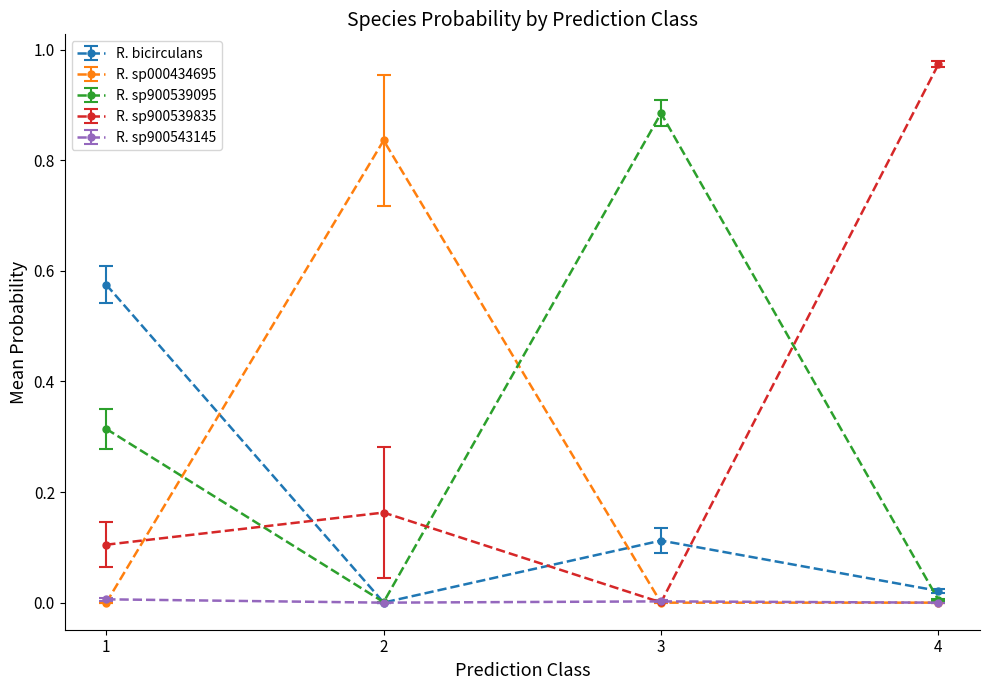

Which series has the widest spread of values?

R. sp900539835